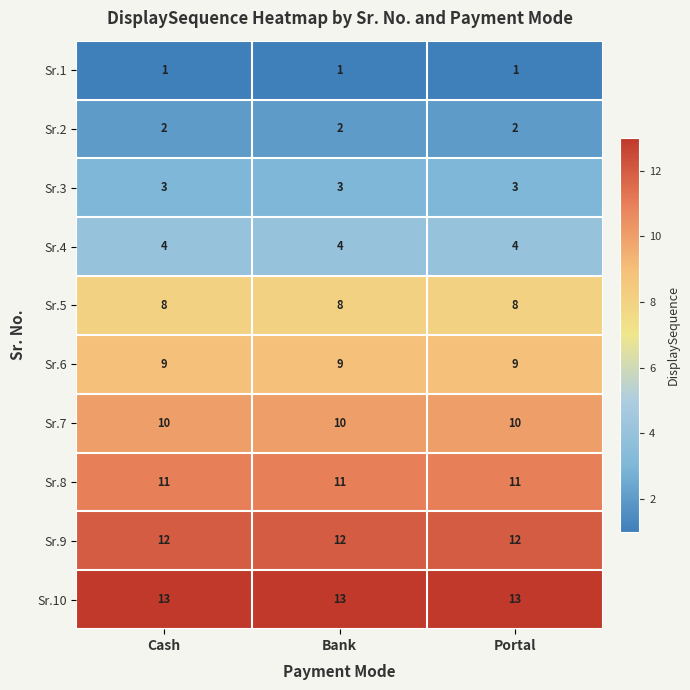

What is the difference between the highest and lowest values at Bank?

12